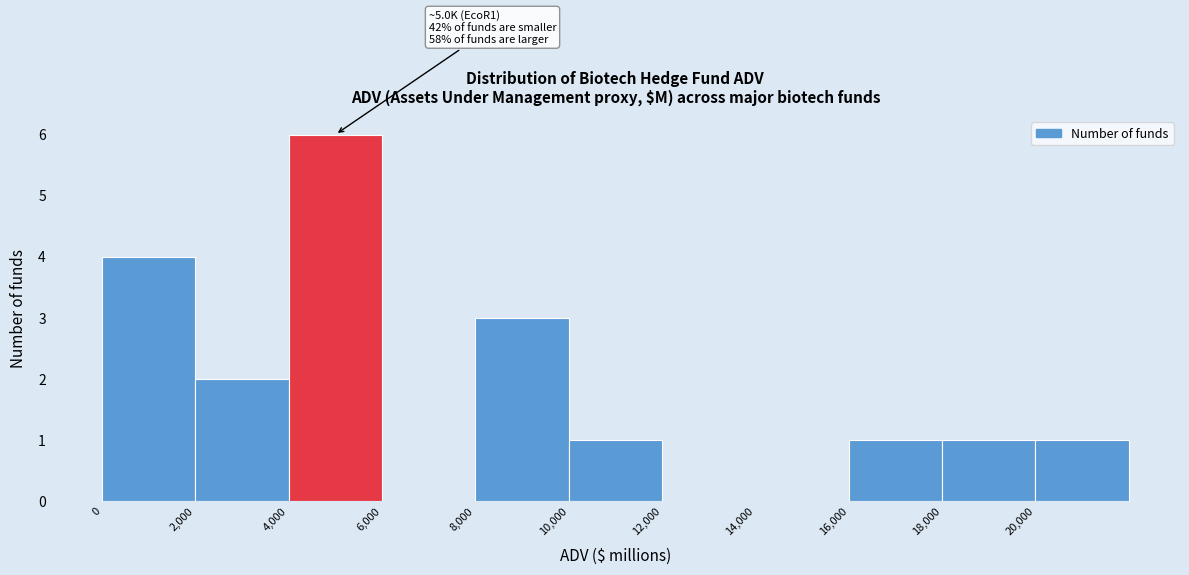

Which range on the x-axis has the tallest bar?

4000 to 6000